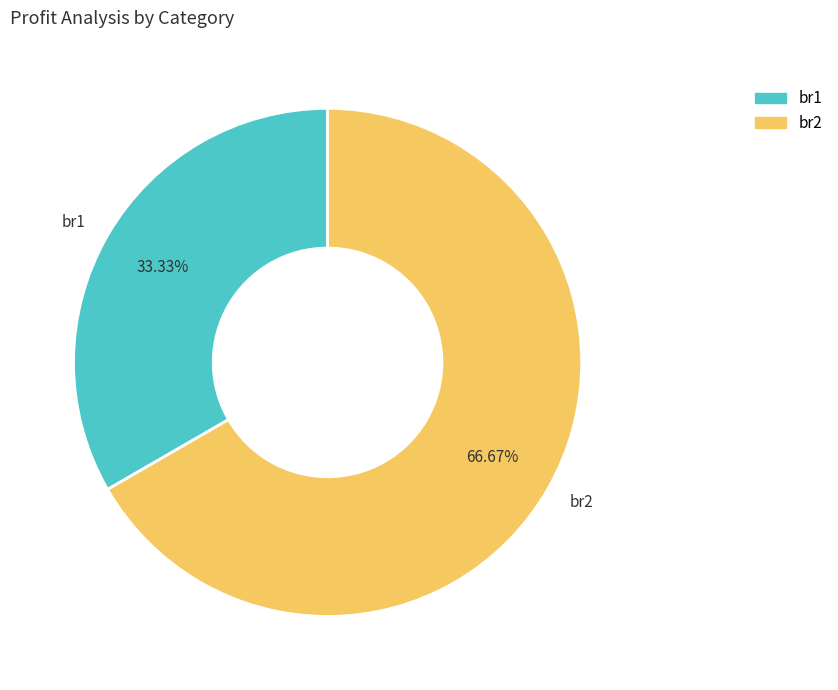

Rank the categories by value from lowest to highest.

br1, br2